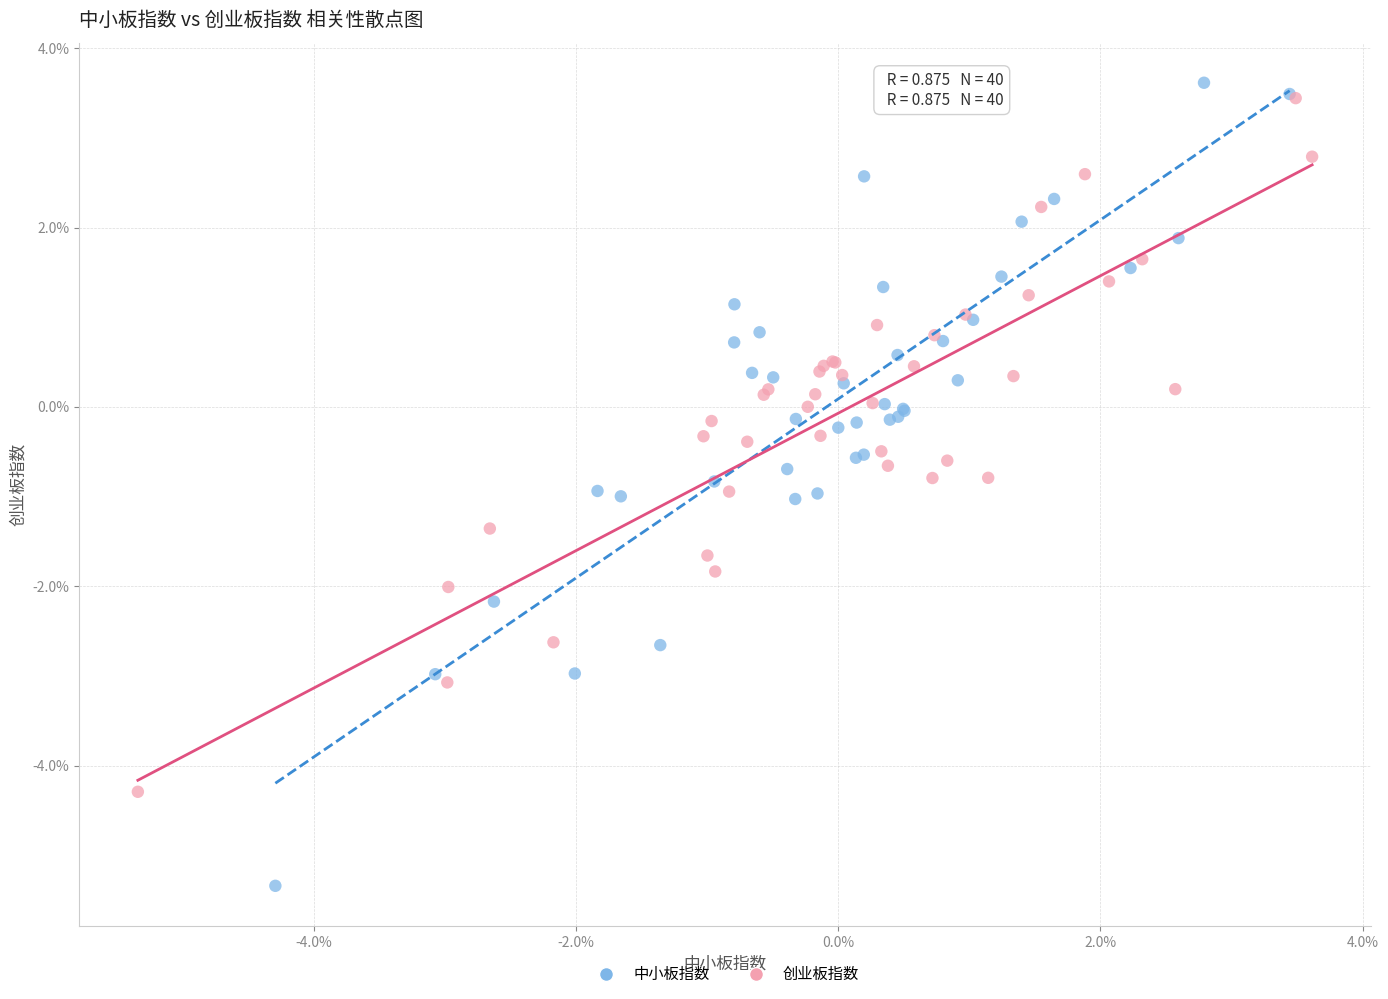

Which series reaches the minimum Y coordinate?

中小板指数